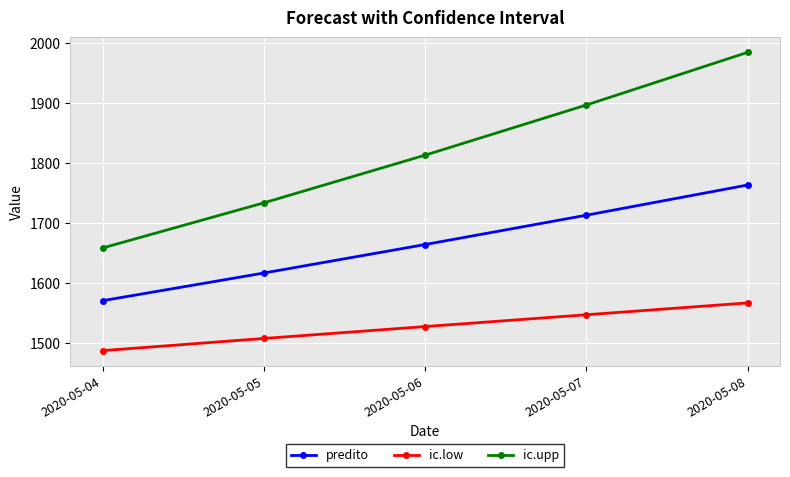

Reading left to right, transcribe all the data shown in this chart.

predito: 1571.0	1617.1	1664.6	1713.5	1763.8
ic.low: 1487.8	1508.1	1528.0	1547.7	1567.4
ic.upp: 1658.9	1734.1	1813.5	1897.1	1984.9